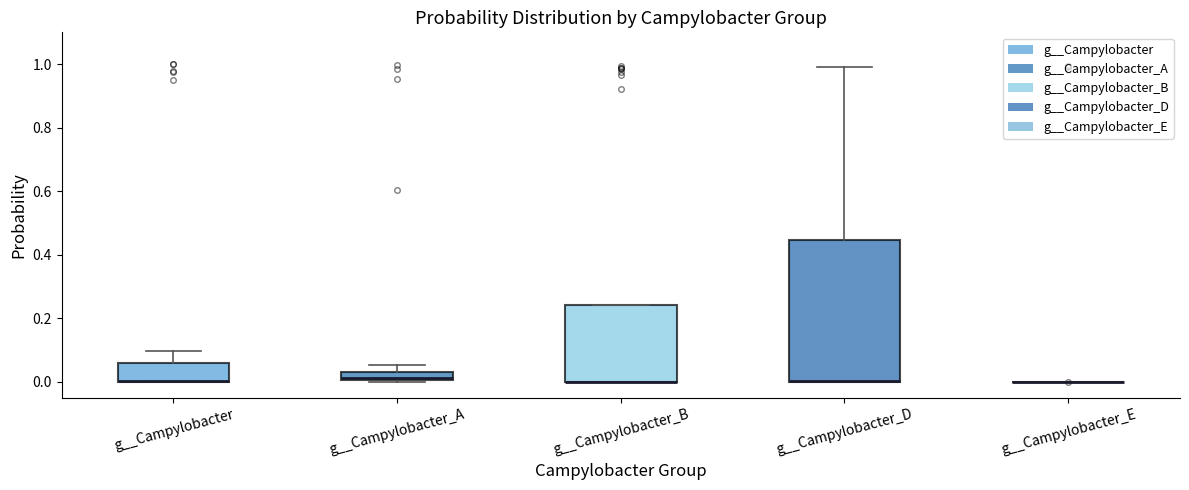

Where is the lower edge of the box for g__Campylobacter_B on the y-axis? The values are not printed on the chart, so give them approximately, as read against the axis.

0.00